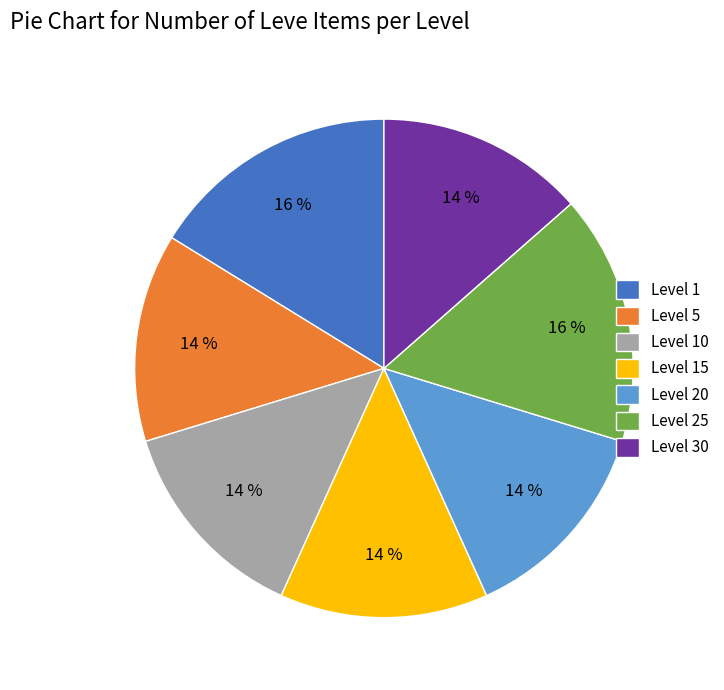

Between Level 20 and Level 1, which is larger?

Level 1